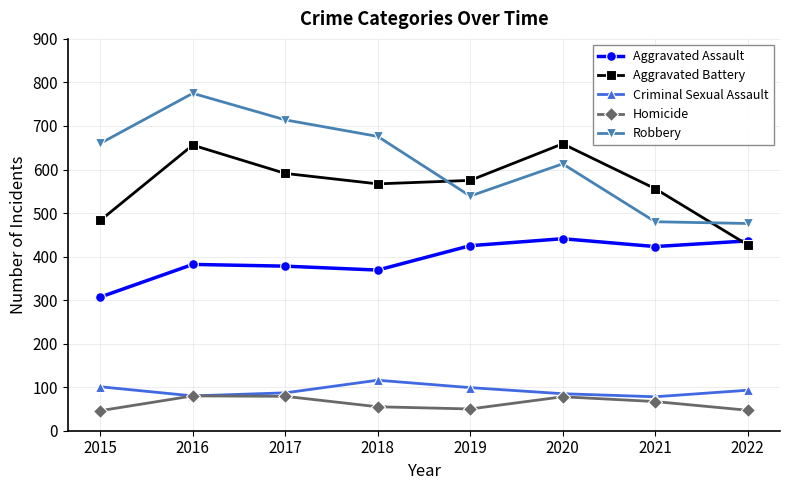

Which category has the lowest value in the Aggravated Assault series?

2015